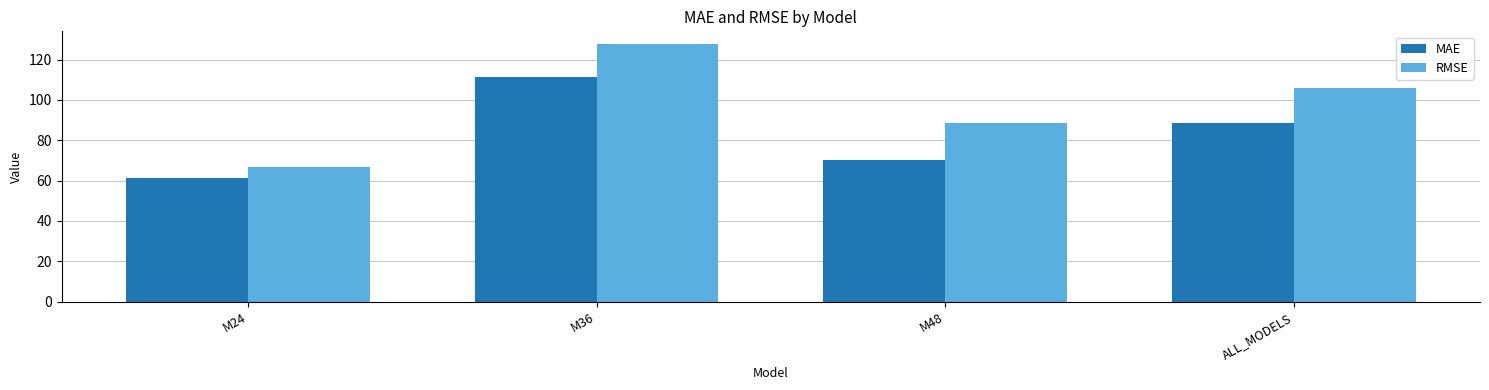

What is the value of the MAE bar at the 3rd from the left?

70.5